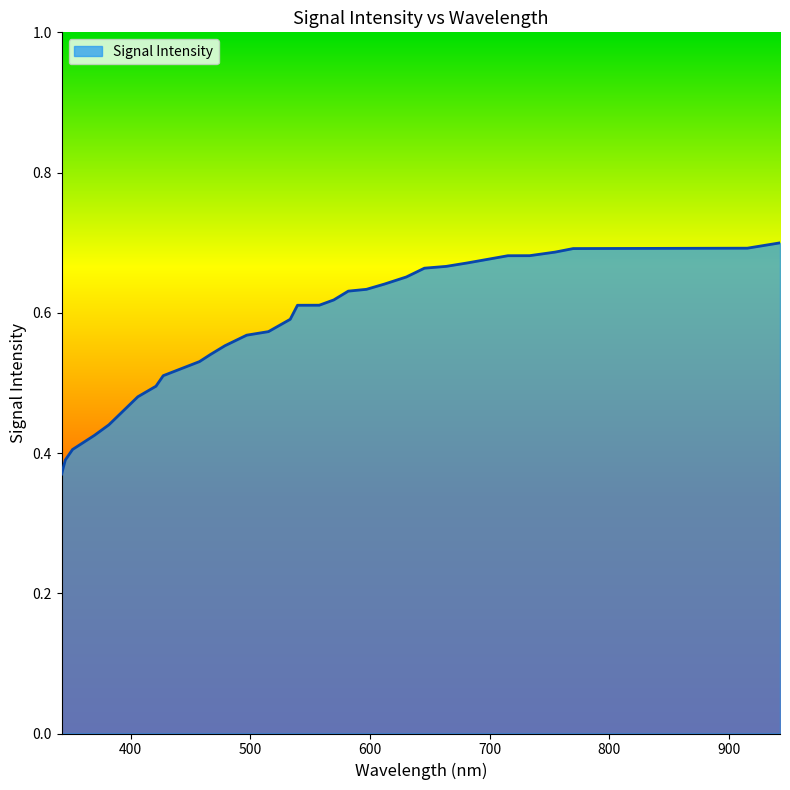

What is the difference between the values at 733.33333 and 581.81818?

0.1